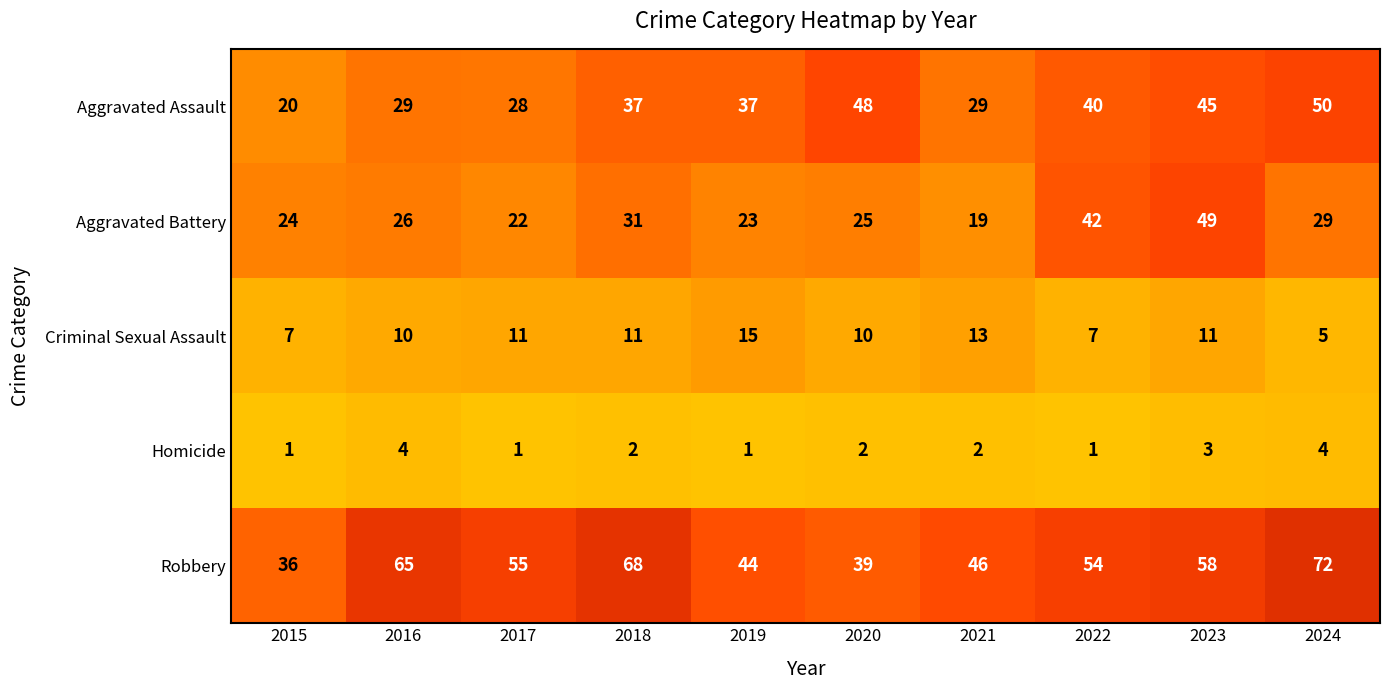

What is the difference between the second highest and second lowest values in the Aggravated Assault series?

20